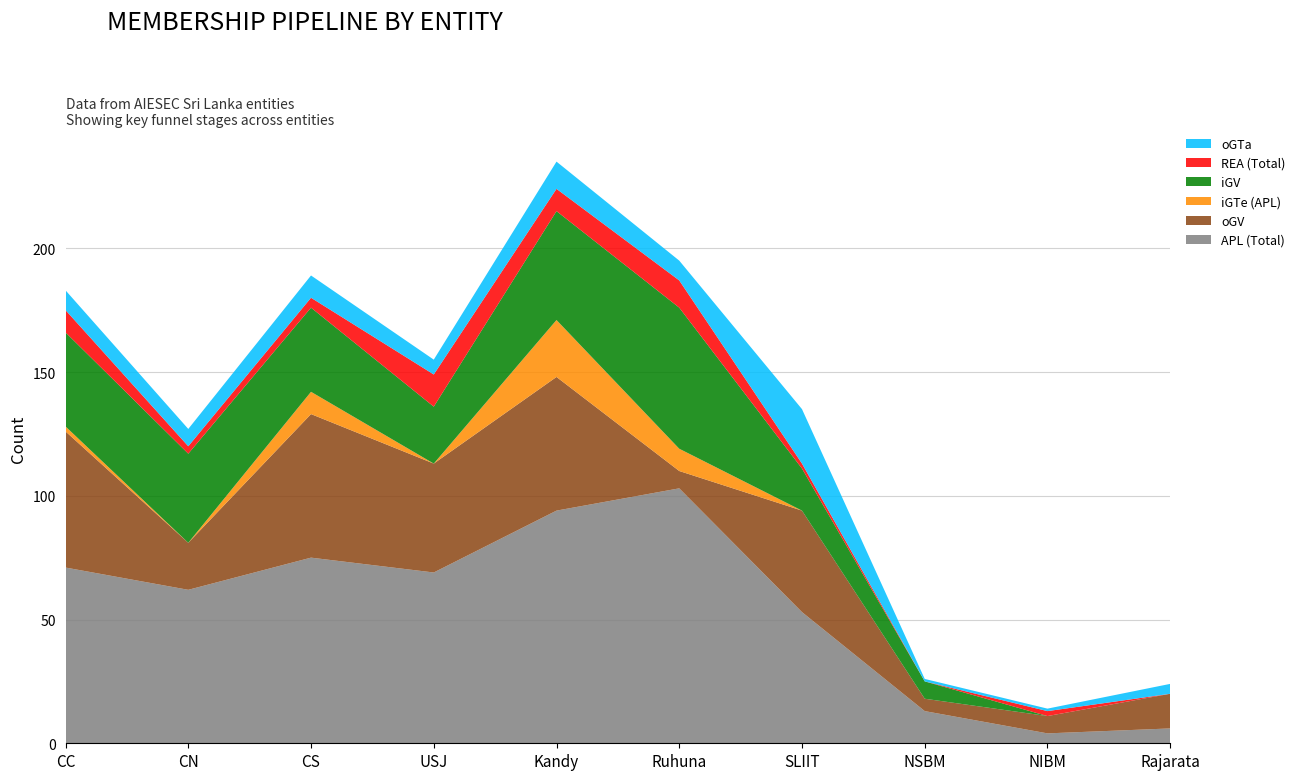

Reading left to right, list all the values displayed in this chart.

APL (Total): CC=71	CN=62	CS=75	USJ=69	Kandy=94	Ruhuna=103	SLIIT=53	NSBM=13	NIBM=4	Rajarata=6
oGV: CC=55	CN=19	CS=58	USJ=44	Kandy=54	Ruhuna=7	SLIIT=41	NSBM=5	NIBM=7	Rajarata=14
iGTe (APL): CC=2	CN=0	CS=9	USJ=0	Kandy=23	Ruhuna=9	SLIIT=0	NSBM=0	NIBM=0	Rajarata=0
iGV: CC=38	CN=36	CS=34	USJ=23	Kandy=44	Ruhuna=57	SLIIT=17	NSBM=7	NIBM=0	Rajarata=0
REA (Total): CC=9	CN=3	CS=4	USJ=13	Kandy=9	Ruhuna=11	SLIIT=2	NSBM=0	NIBM=2	Rajarata=0
oGTa: CC=8	CN=7	CS=9	USJ=6	Kandy=11	Ruhuna=8	SLIIT=22	NSBM=1	NIBM=1	Rajarata=4